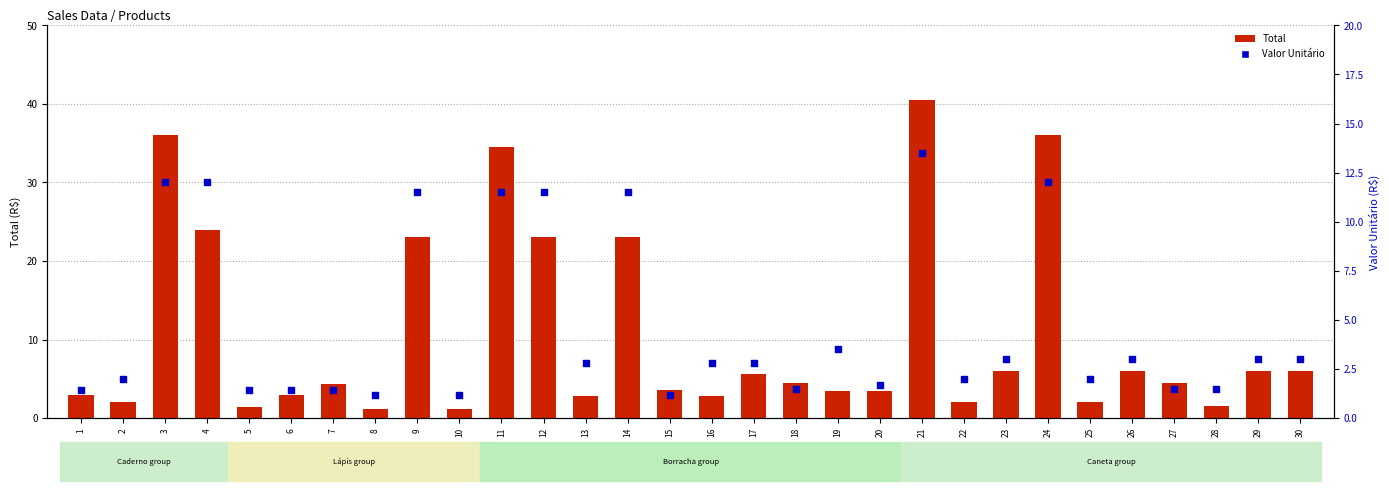

What is the total value across all series at 9?

34.5